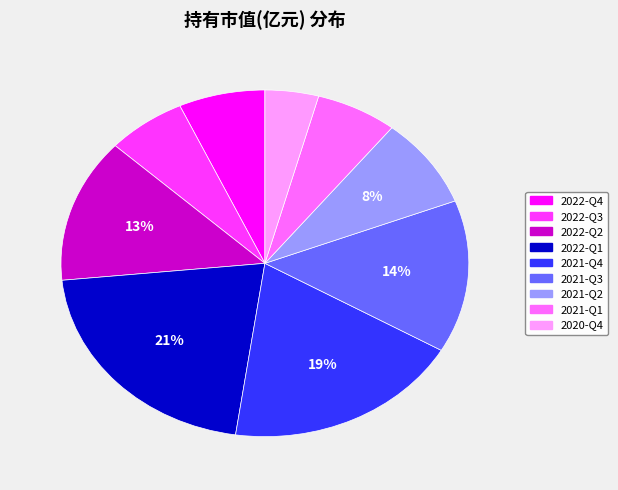

To the nearest percent, what is the average slice percentage?

11%